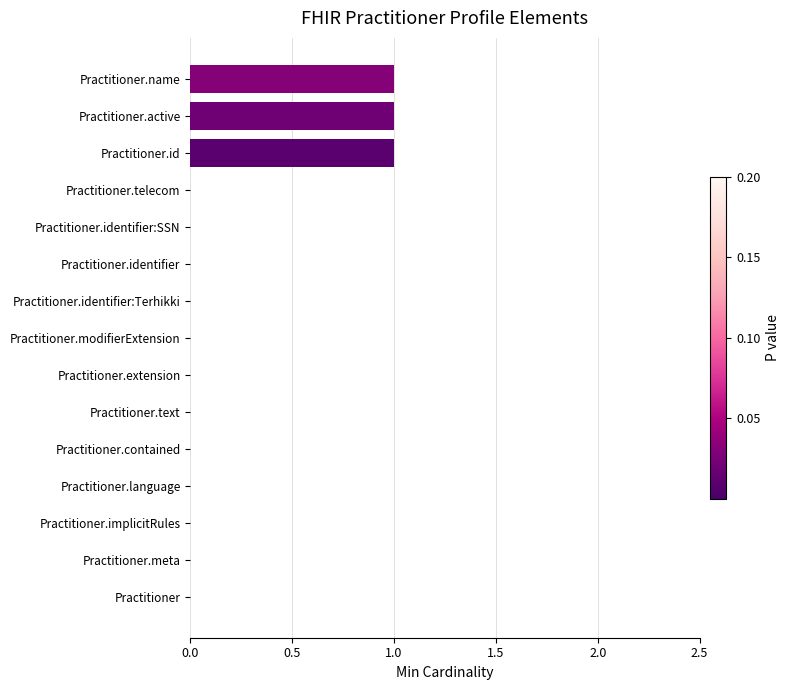

Is it true that the value at Practitioner.identifier:SSN is 0?

True